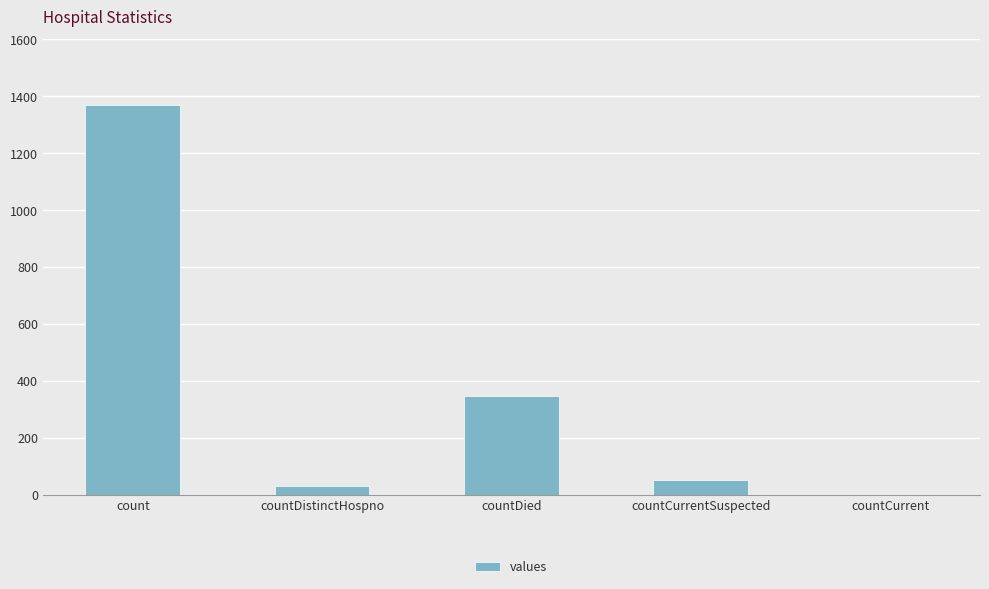

How many data points does each series have?

5